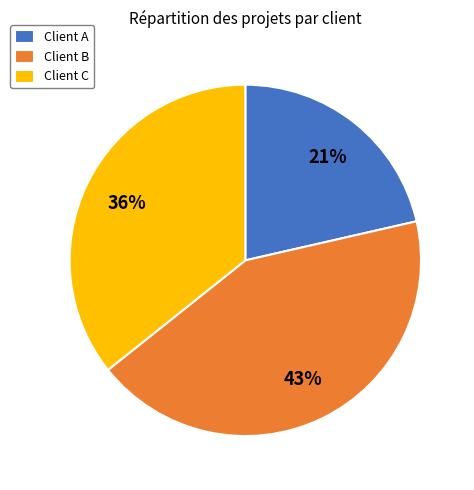

Is there a majority slice in this chart?

No